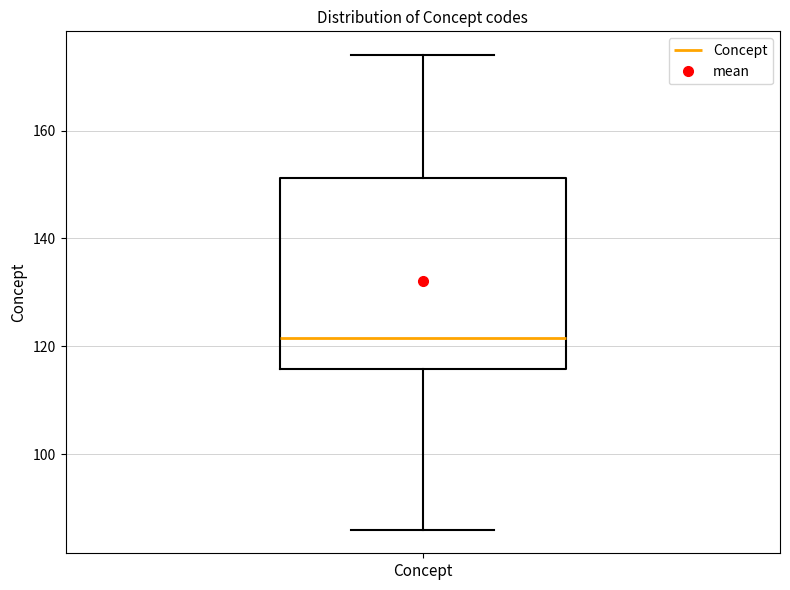

Where does the upper whisker of the box for Concept end on the y-axis? The values are not printed on the chart, so give them approximately, as read against the axis.

174